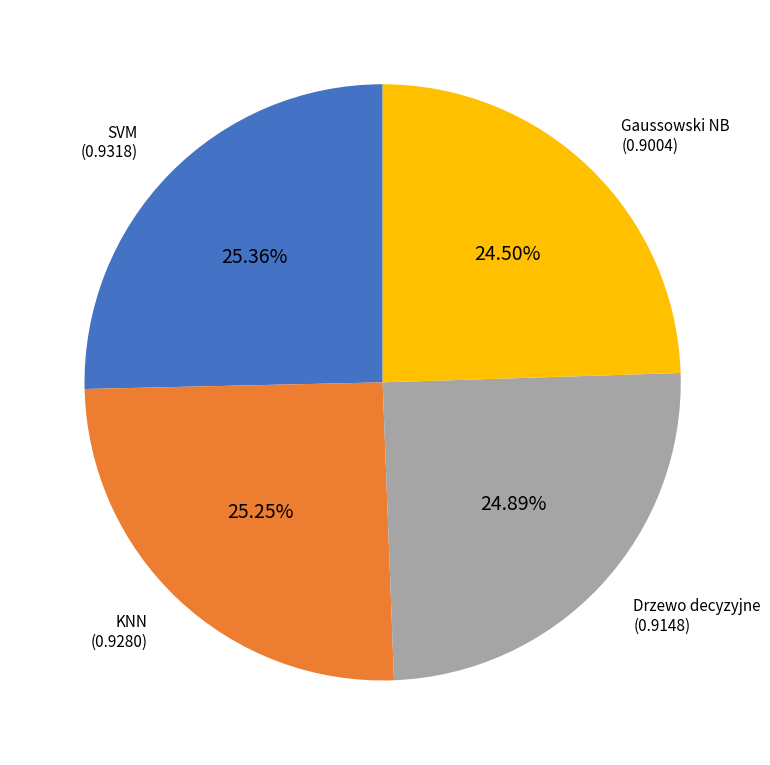

Is there any slice that represents more than half of the pie?

No